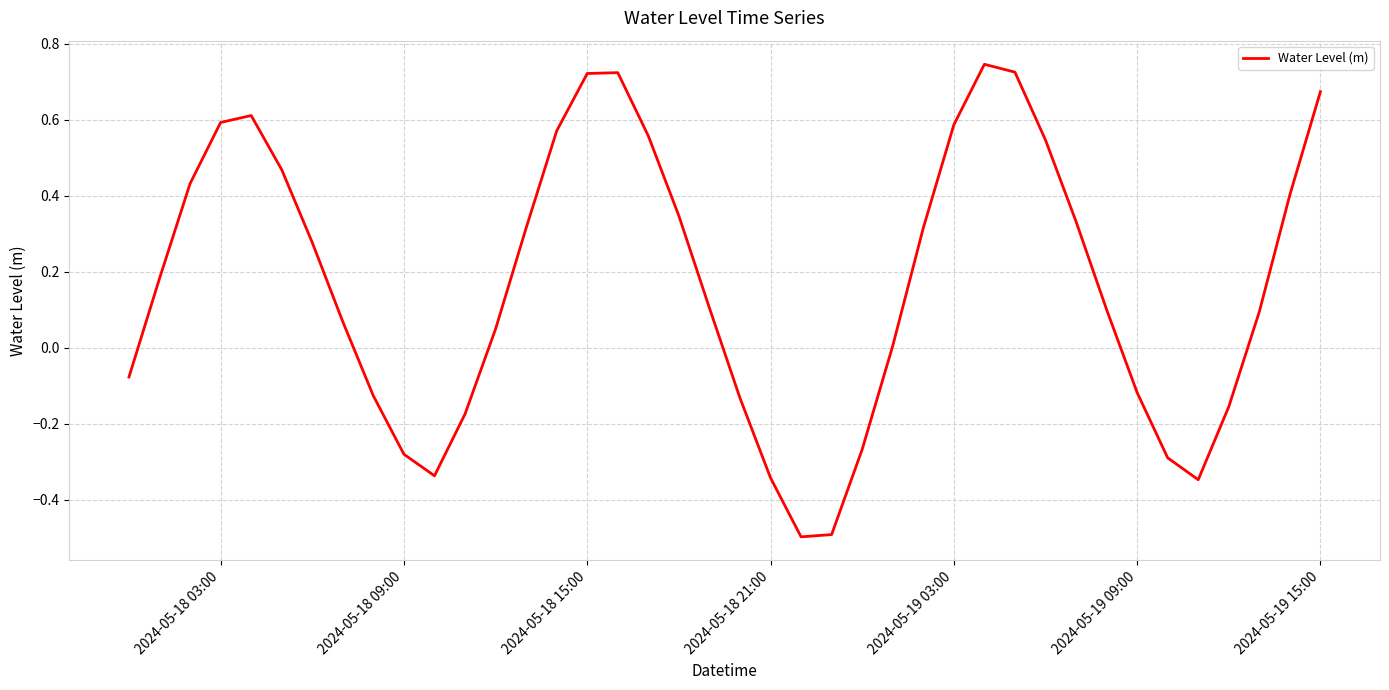

What is the difference between the maximum and minimum values?

1.2